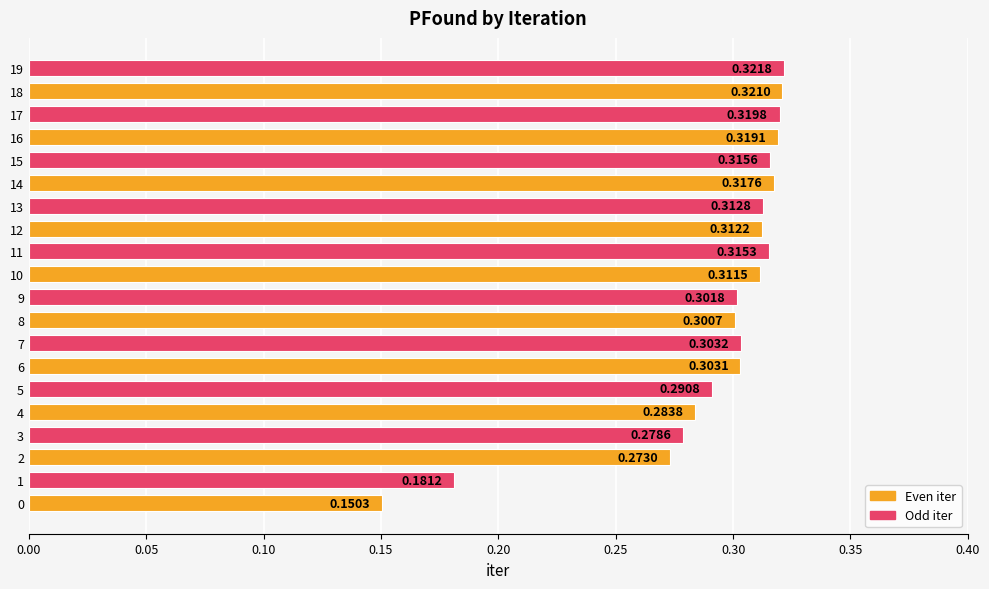

At which category does the chart reach its peak across all series?

19